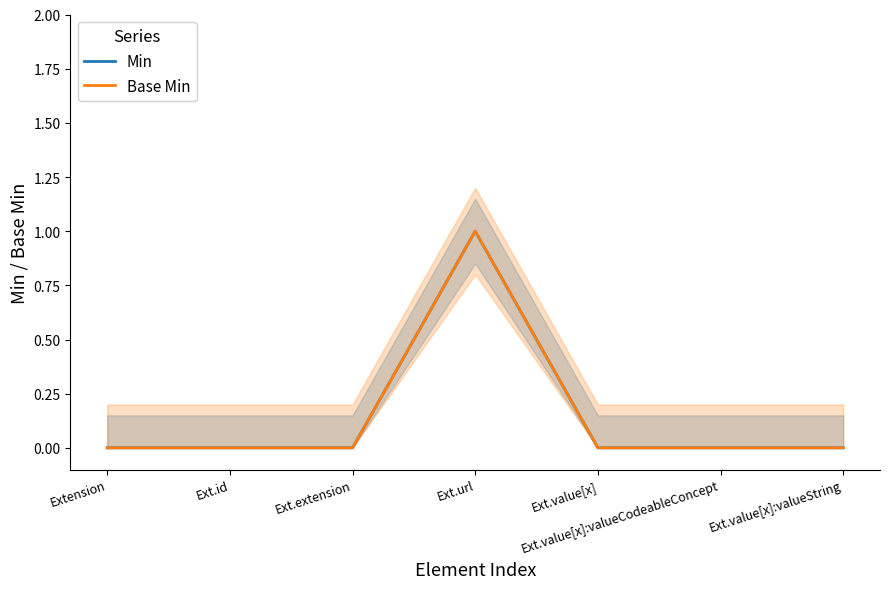

The value of Min at Ext.url is 0. True or false?

False